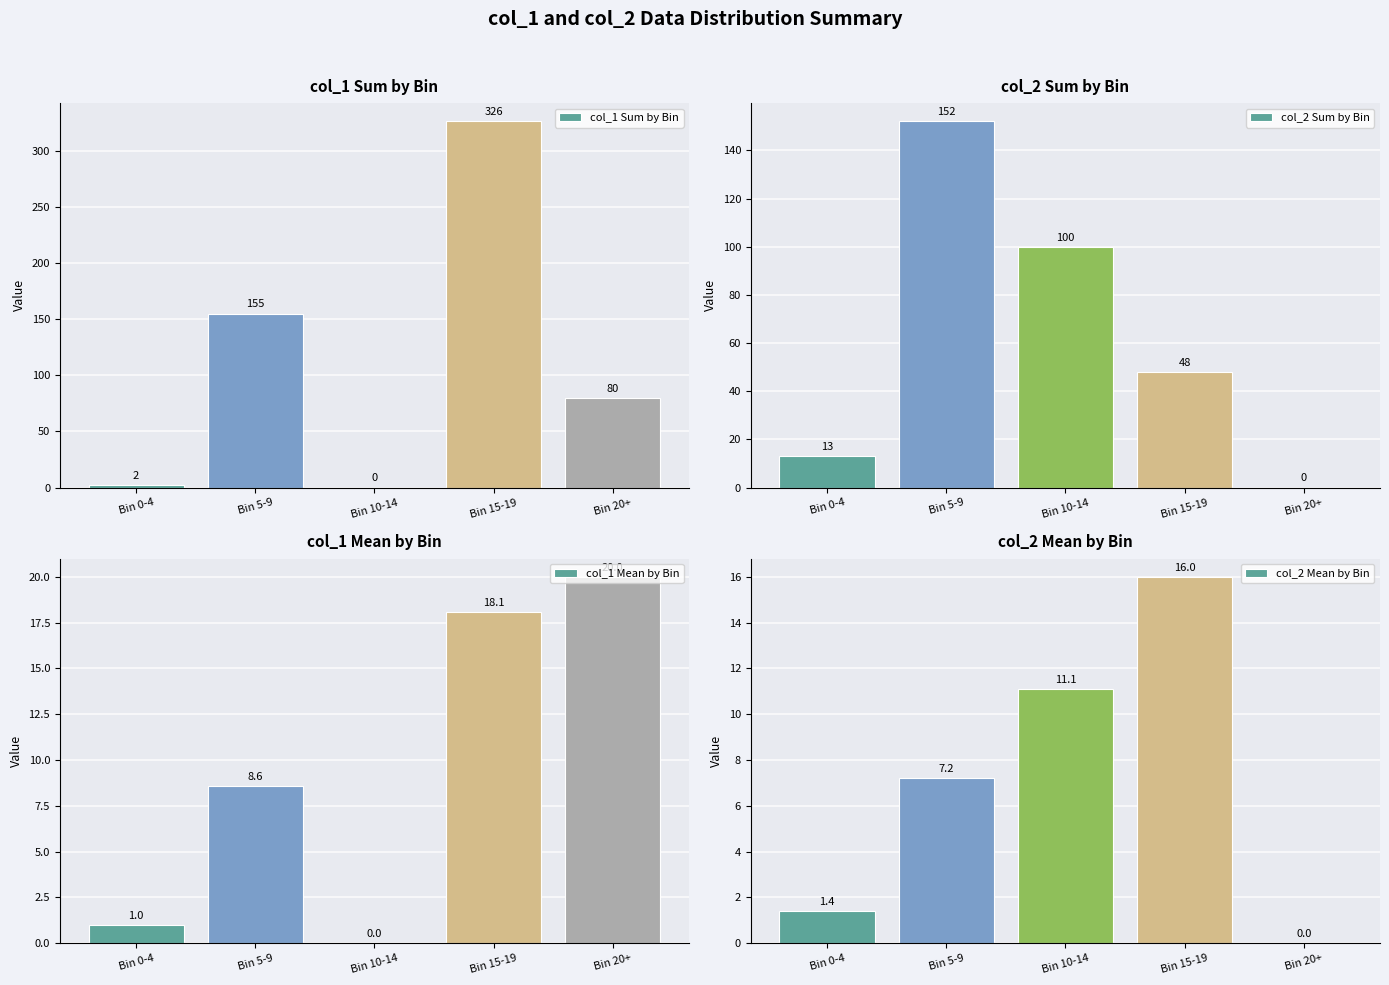

Which series has the widest spread of values?

col_1 Sum by Bin